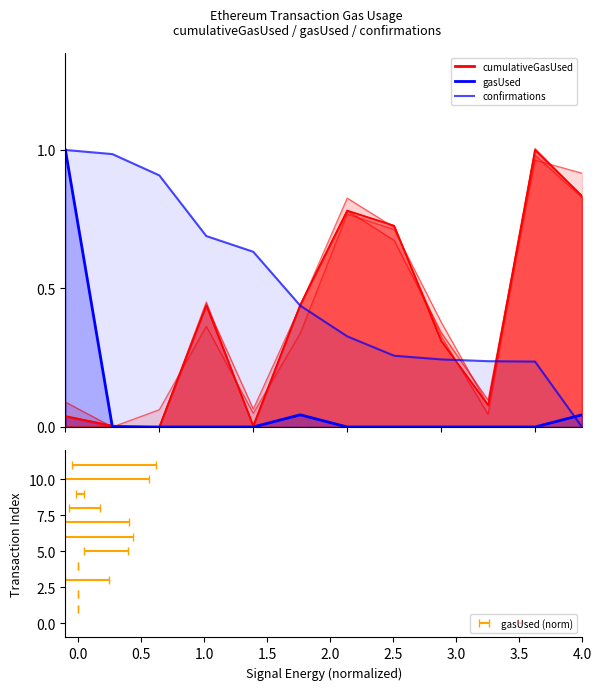

What is the label of the 11th point from the left?

10